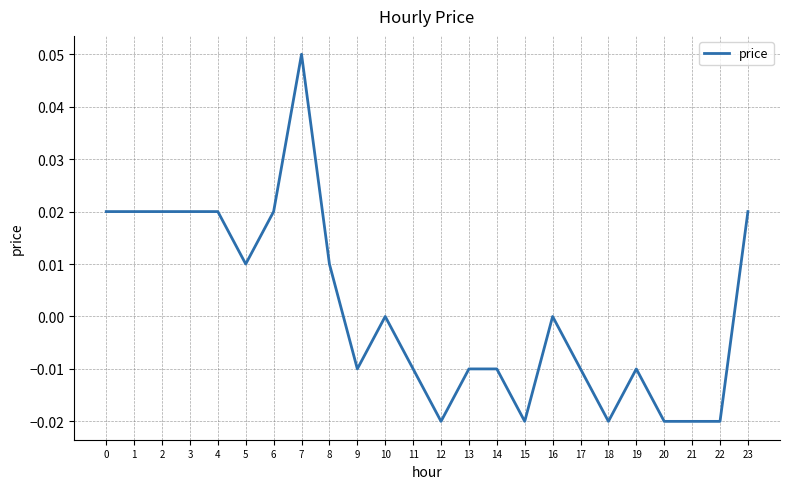

Which has a higher value, 9 or 5?

5